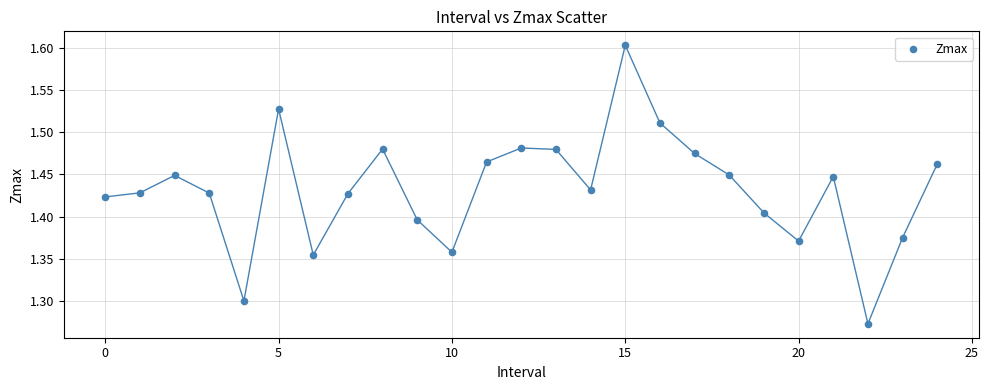

What is the range of Y values (max minus min)?

0.3